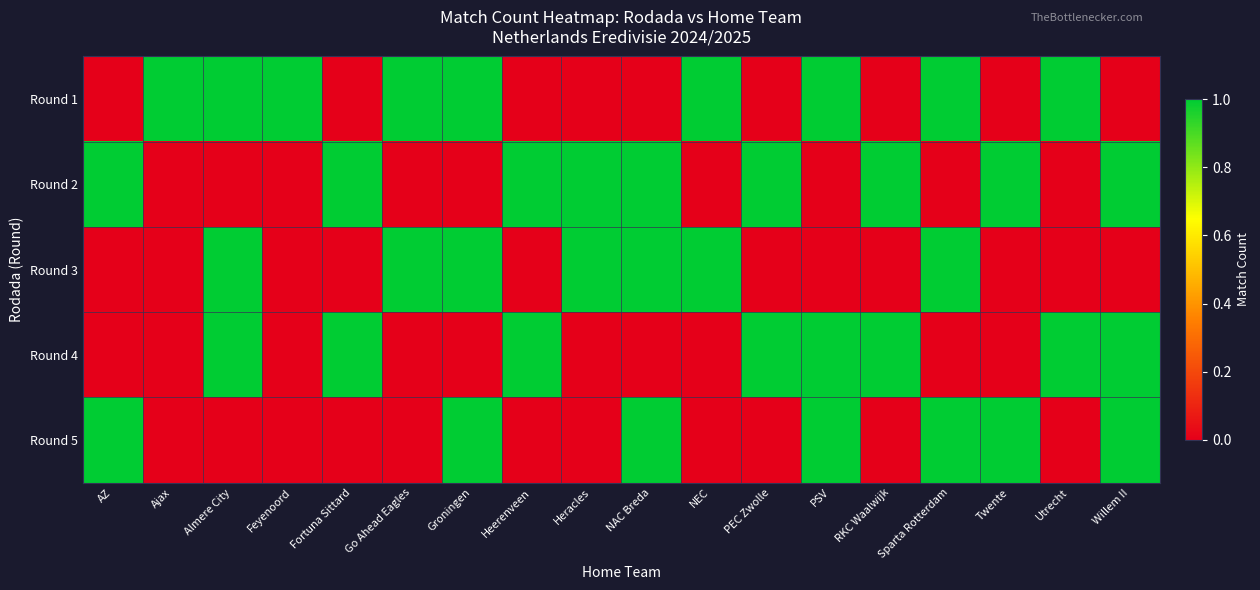

List the series in order of their peak value, highest first.

Round 1, Round 2, Round 3, Round 4, Round 5